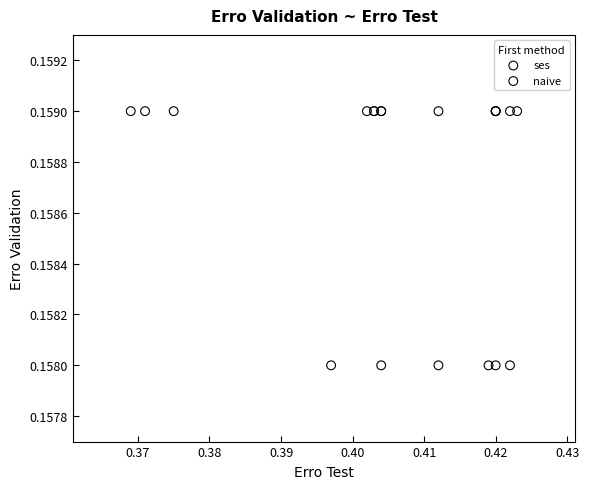

Which series contains the lowest Y value?

naive